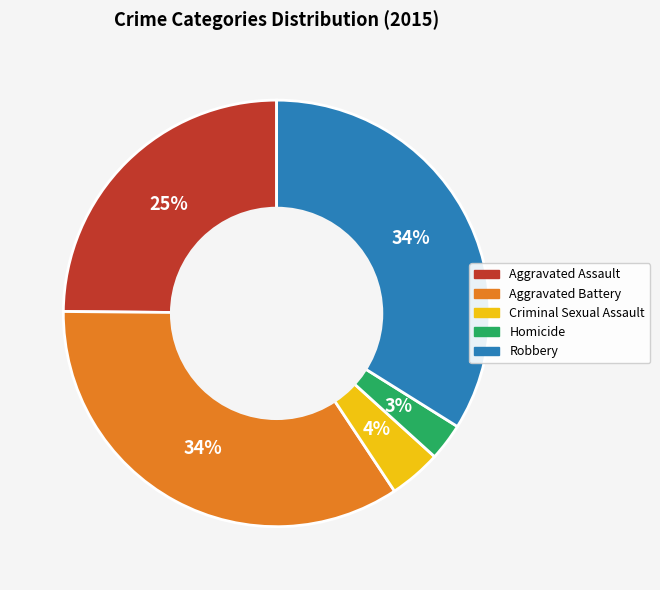

Is there a majority slice in this chart?

No